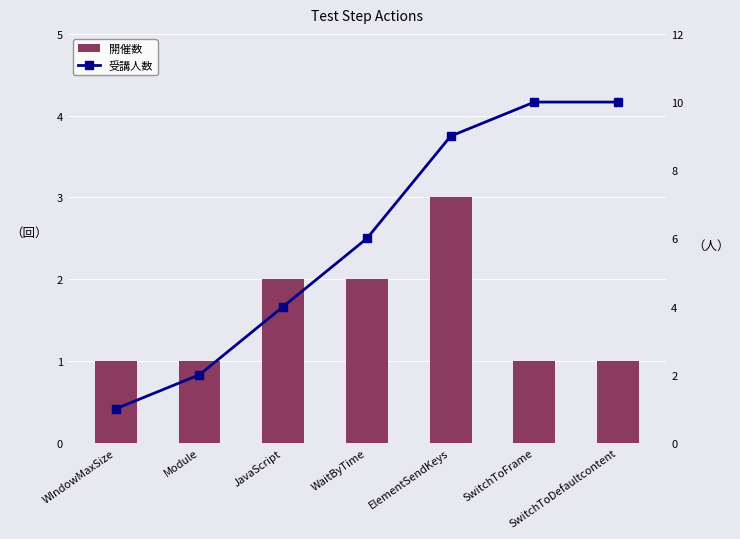

At how many categories does at least one series exceed 4?

4